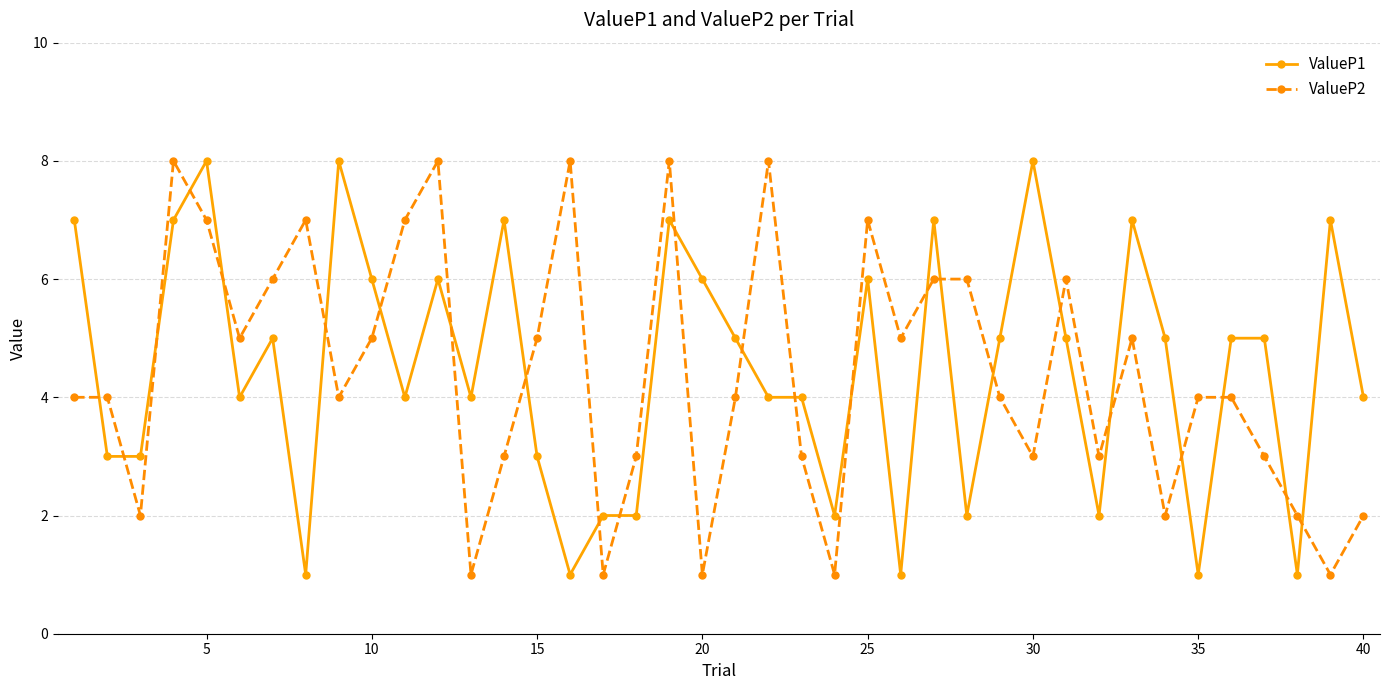

What is the sum of all ValueP1 values?

180